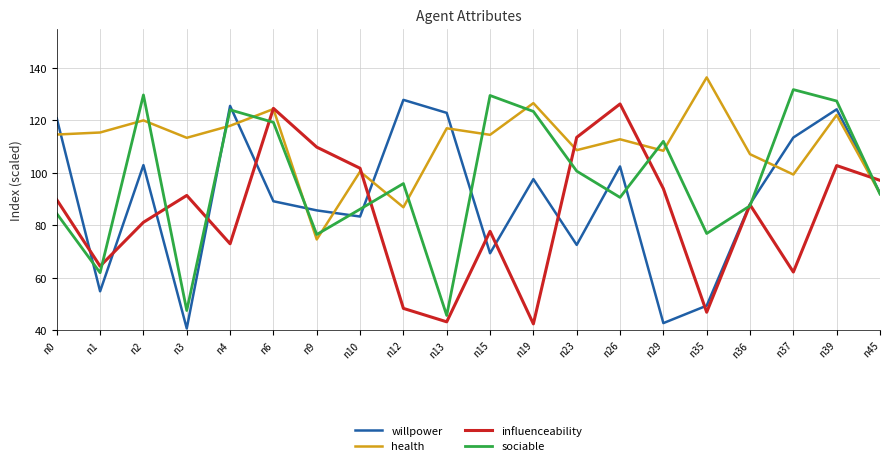

The value of sociable at n13 is 66.6. True or false?

False